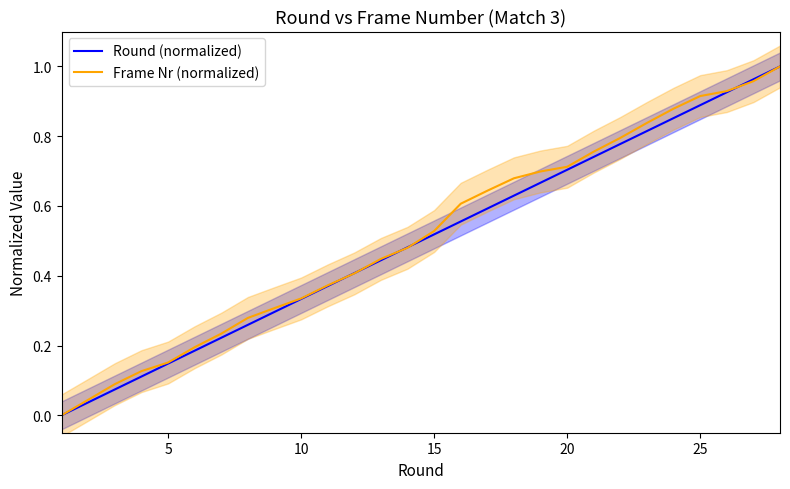

The value of Frame Nr (normalized) at 20 is 1.1. True or false?

False